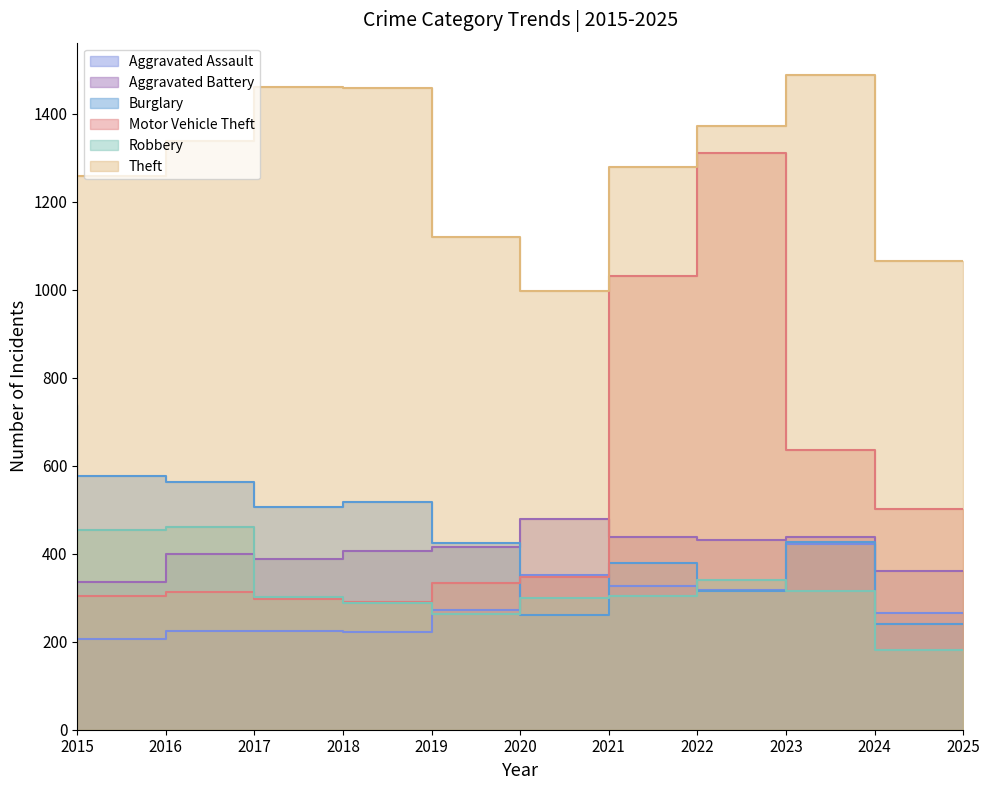

Does the chart have visible grid lines?

No